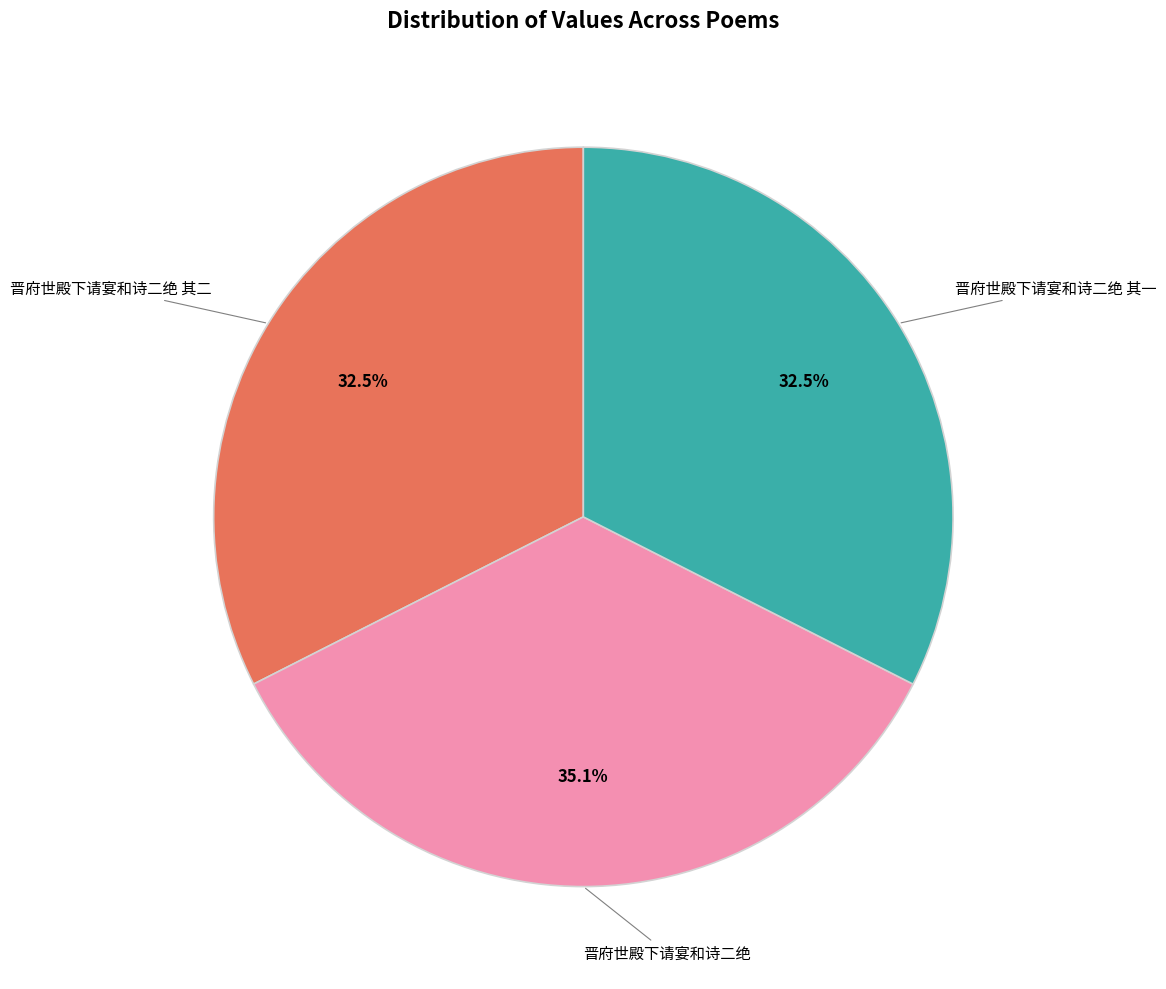

Does any single category account for the majority?

No